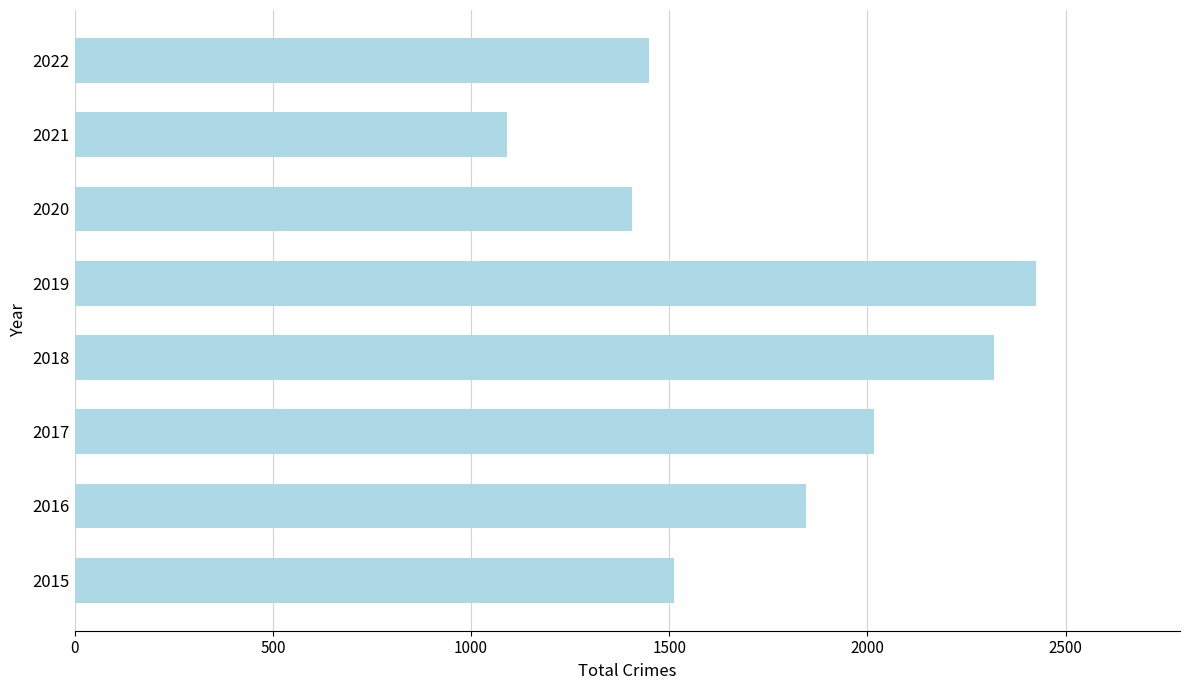

What is the ratio of the value at 2022 to the value at 2019?

0.6